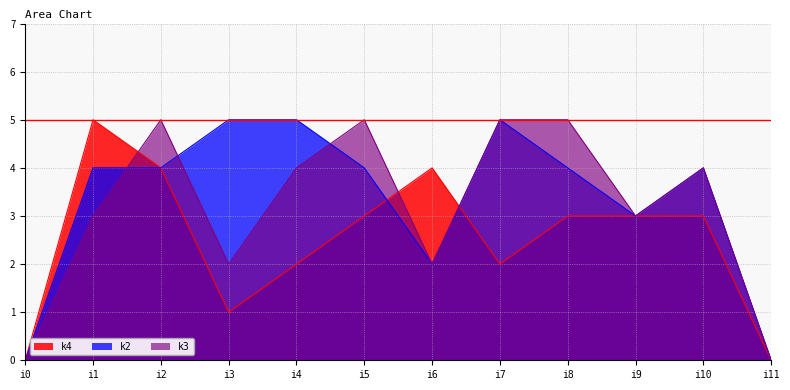

True or false: k4 and k3 intersect in this chart.

True